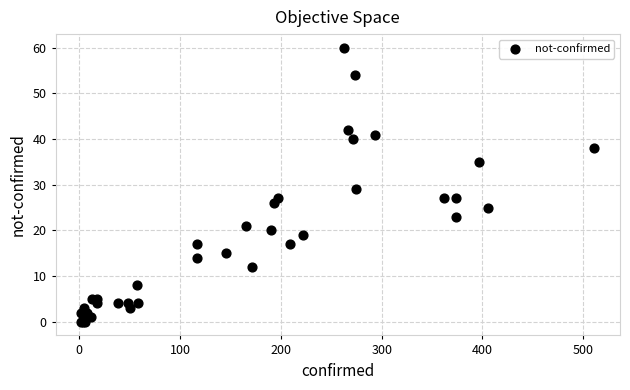

What Y value in the scatter plot is closest to 30?

29